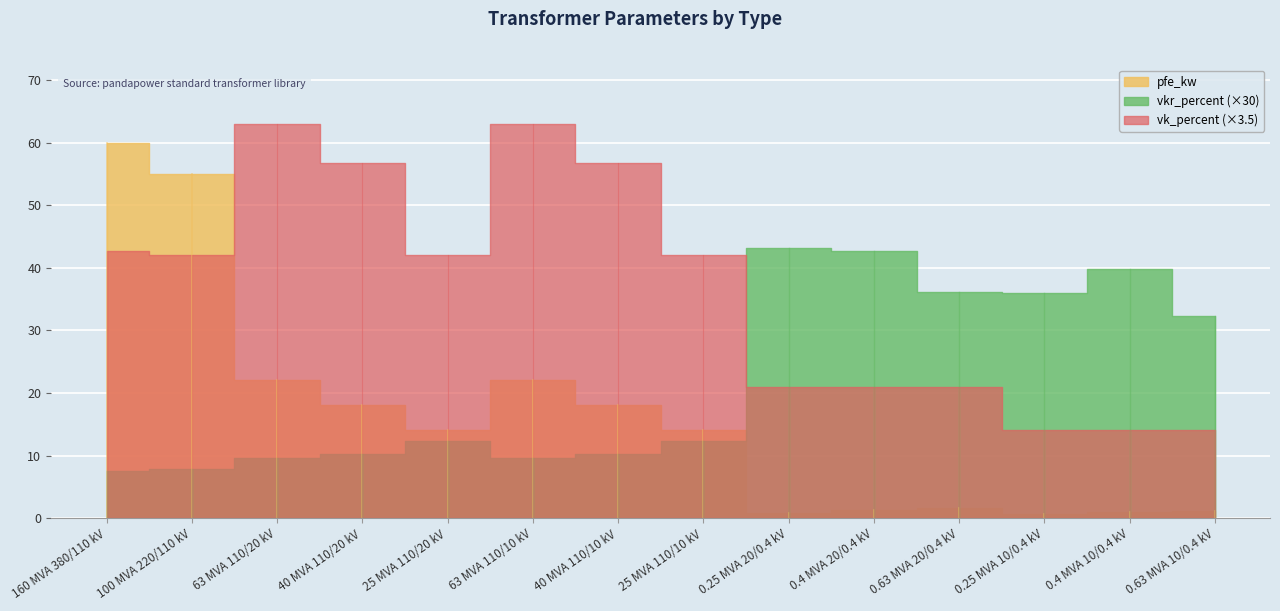

How many categories are shown in the chart?

14